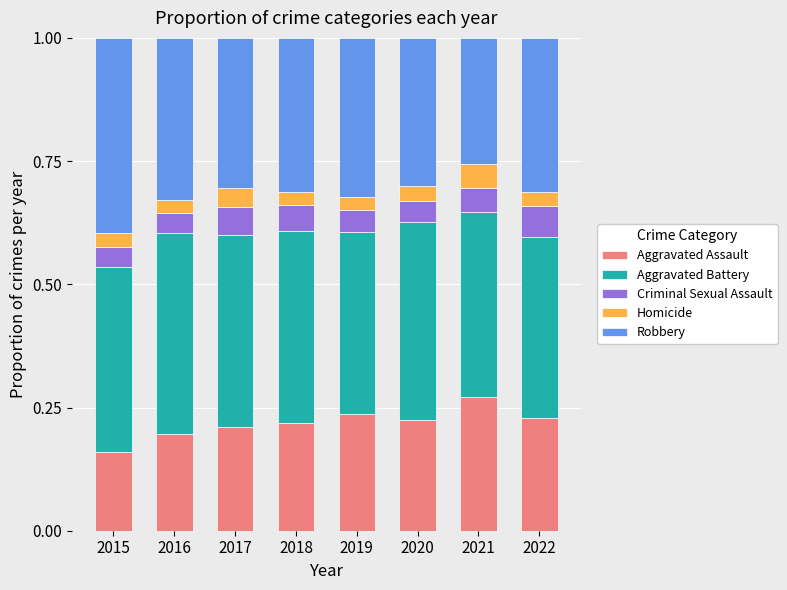

What is the total value across all series at 2019?

1.0